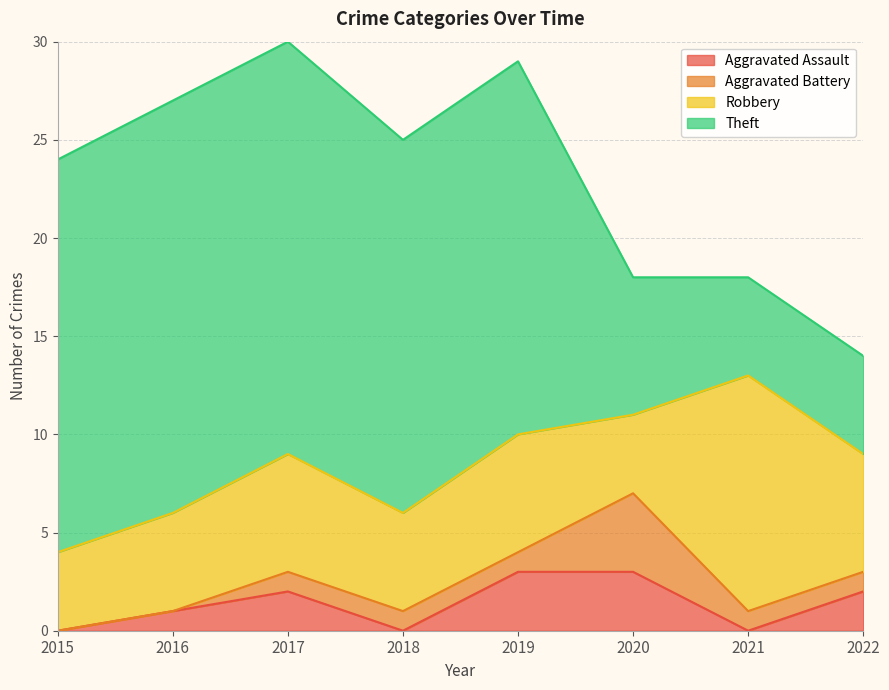

Which series has the largest total across all categories?

Theft